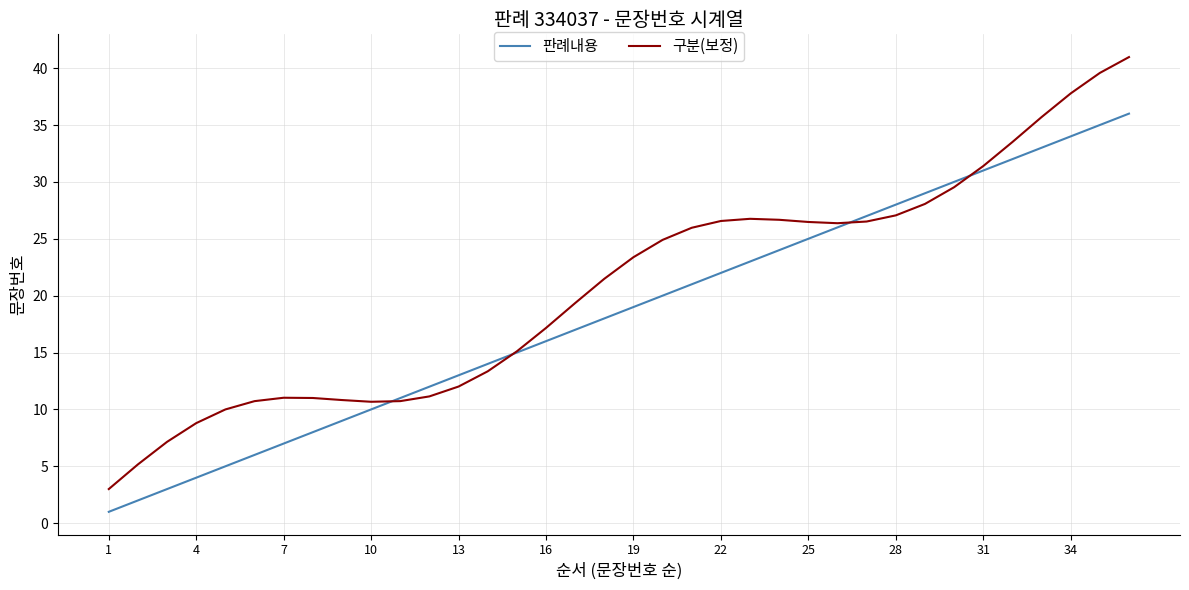

Which series has the largest total across all categories?

구분(보정)